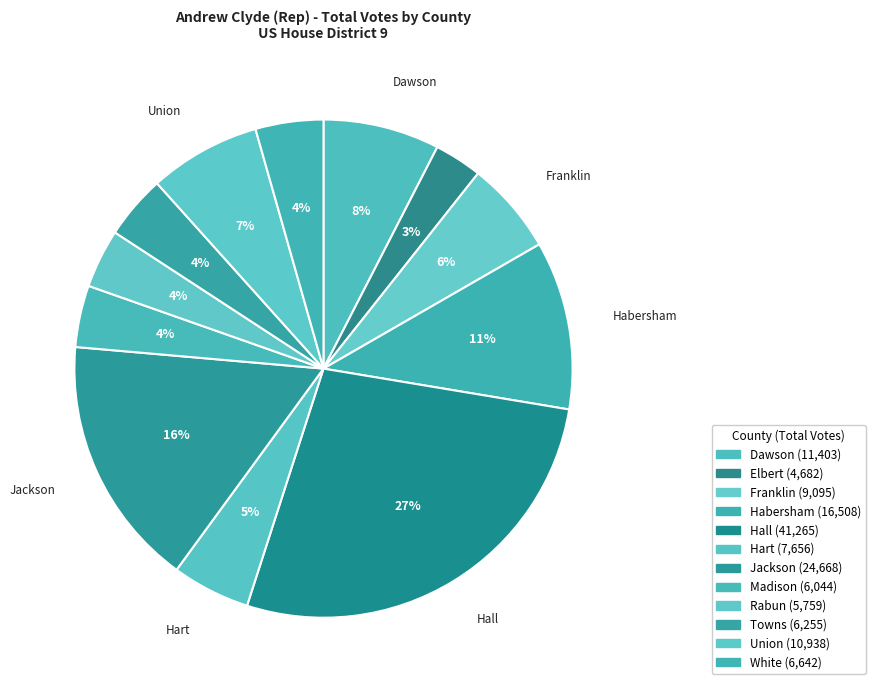

Count the number of slices in the pie.

12